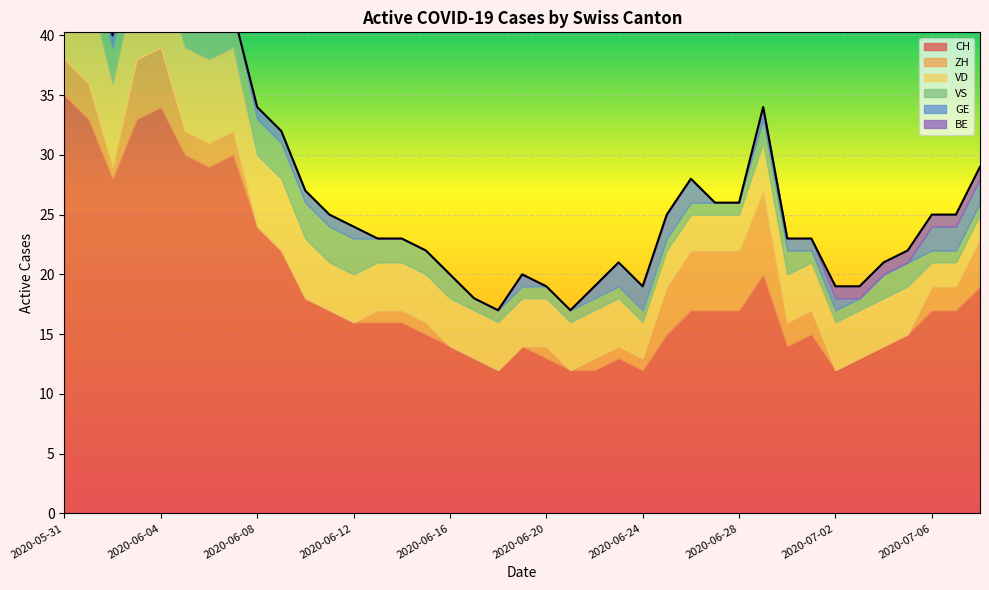

What is the label of the 23rd point from the right?

2020-06-16